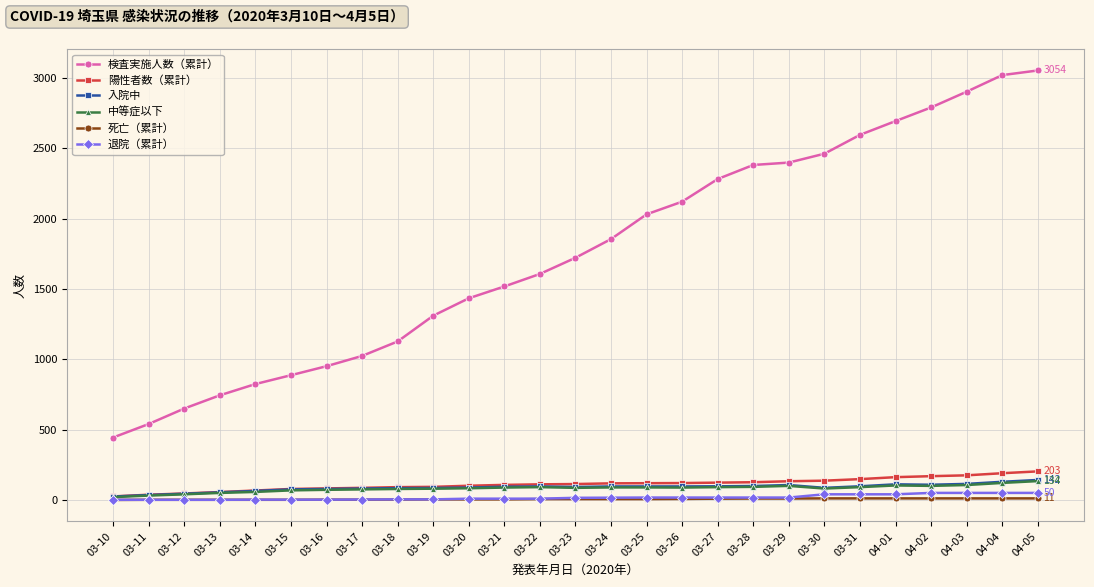

Is it true that 死亡（累計） equals 9 at 03-27?

True